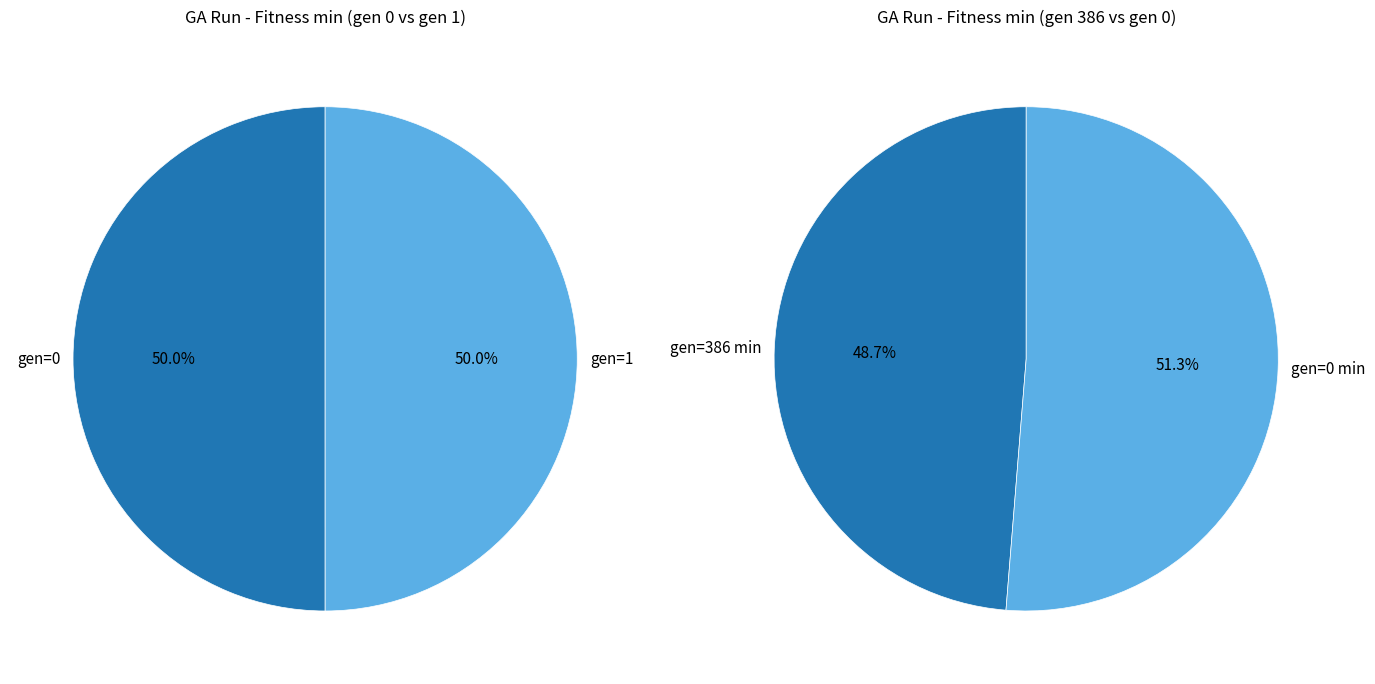

What is the largest slice in the pie chart?

gen=0 (min)